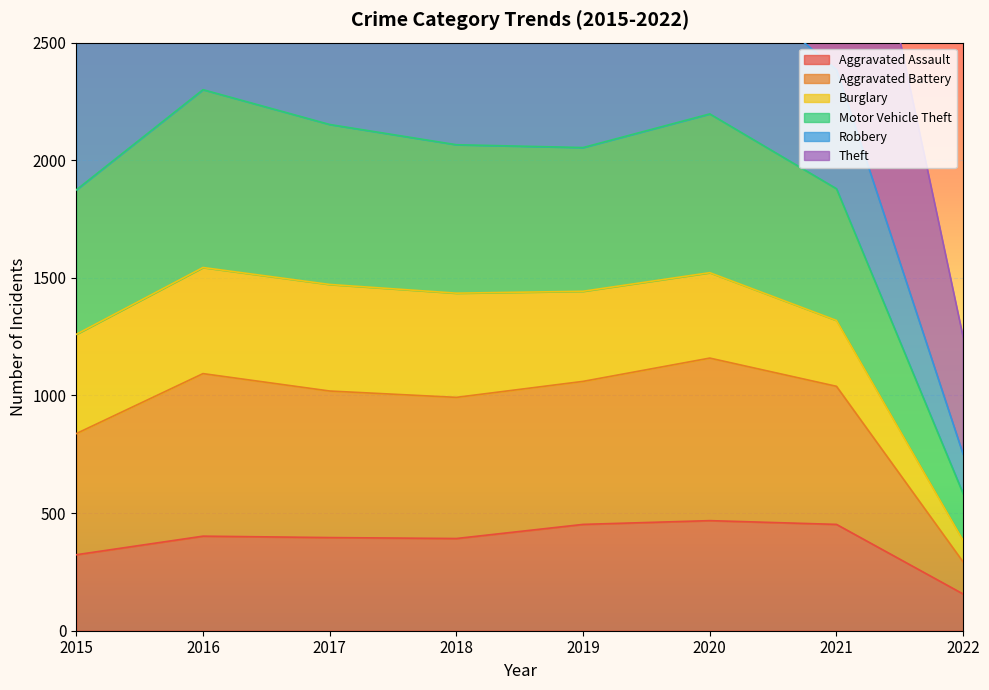

True or false: Aggravated Battery and Aggravated Assault cross at least once.

False